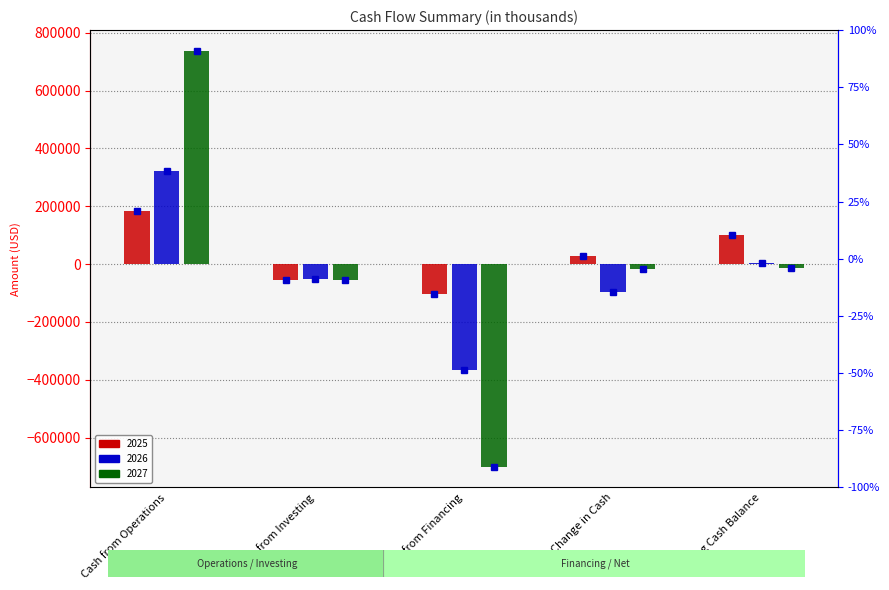

What is the label of the 2nd bar from the right?

Net Change in Cash